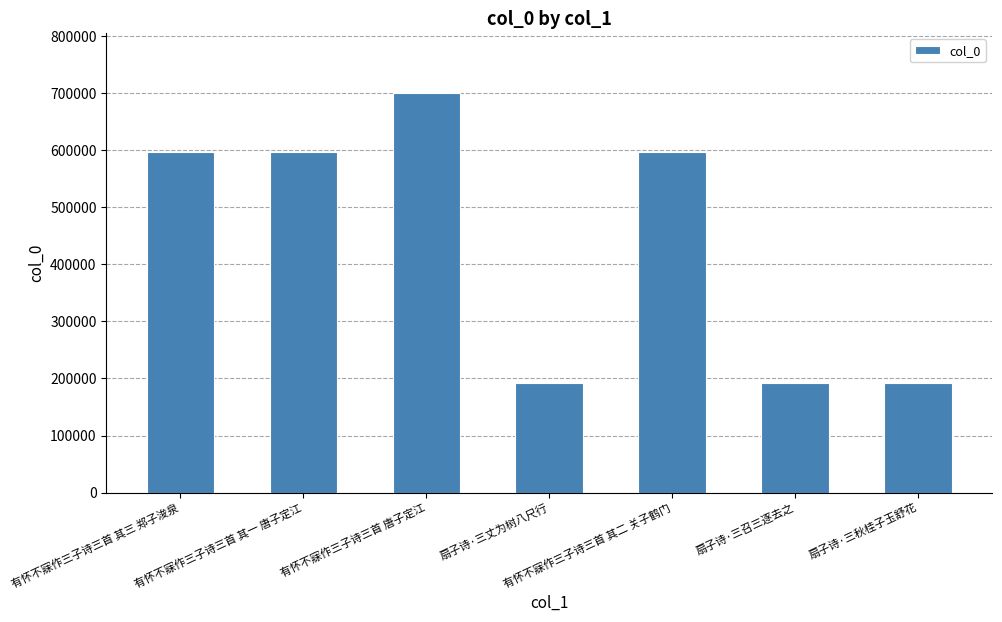

How many bars are there in total?

7